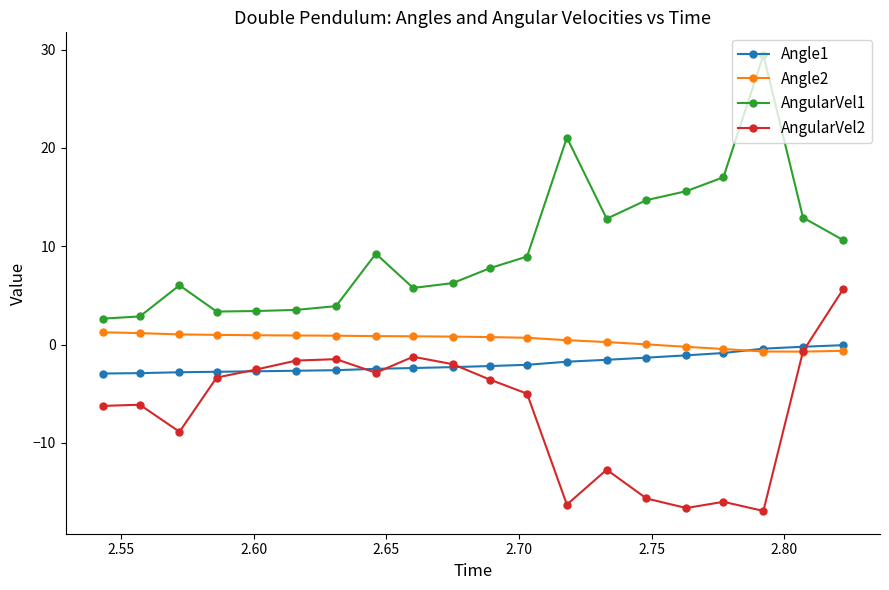

Which series has the largest total across all categories?

AngularVel1